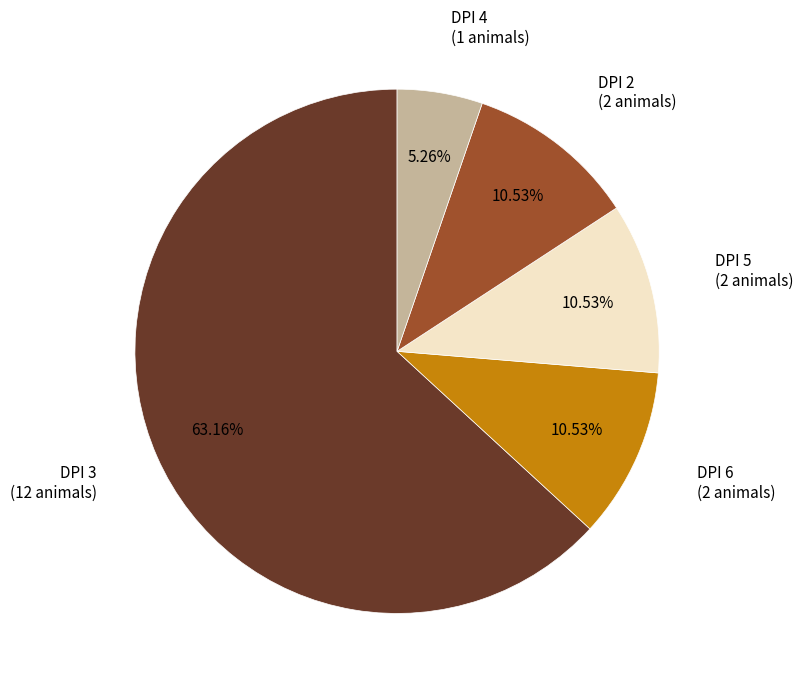

Is the sum of DPI 5 and DPI 6 greater than half?

No